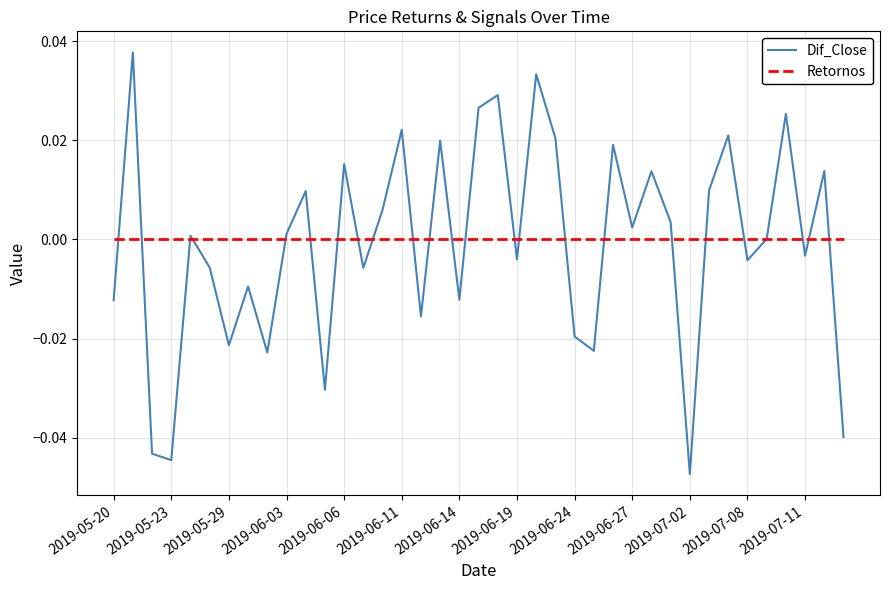

In Dif_Close, how many points are lower than both neighbors (excluding endpoints)?

13